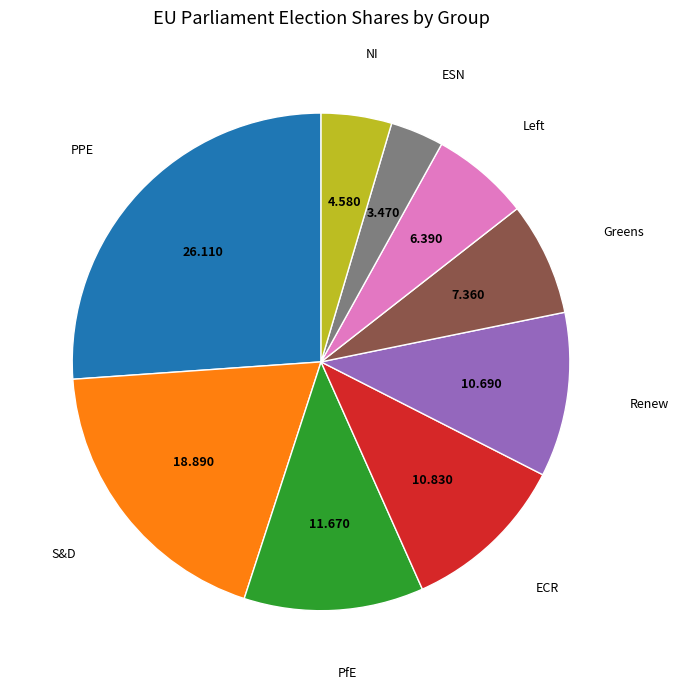

Do ECR and Greens together represent more than half of the pie?

No